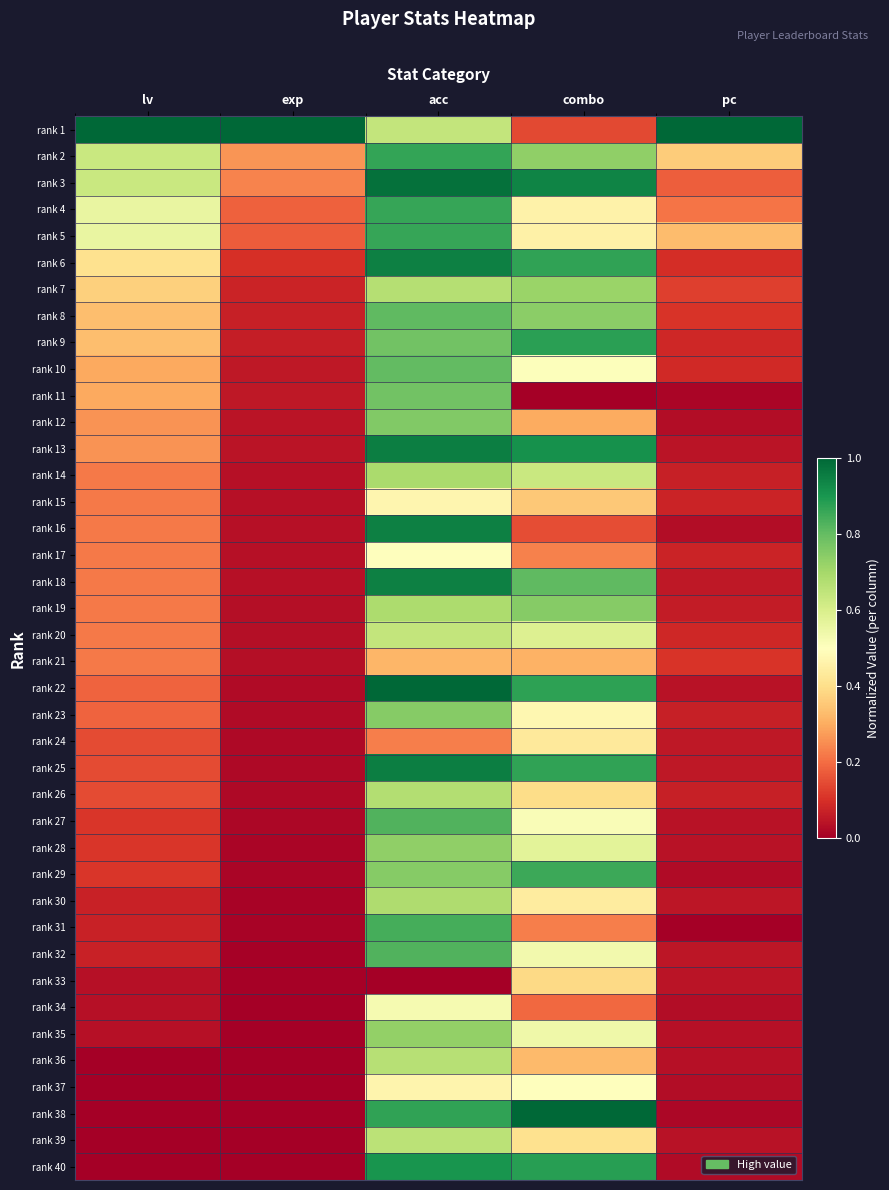

What is the greatest value displayed?

1.0